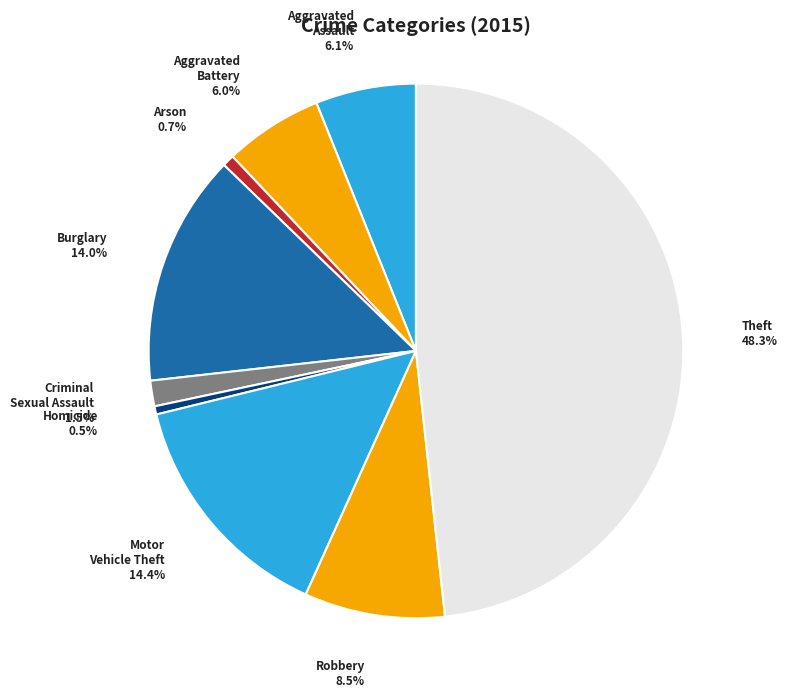

Does Aggravated Battery account for over 50% of the chart?

No